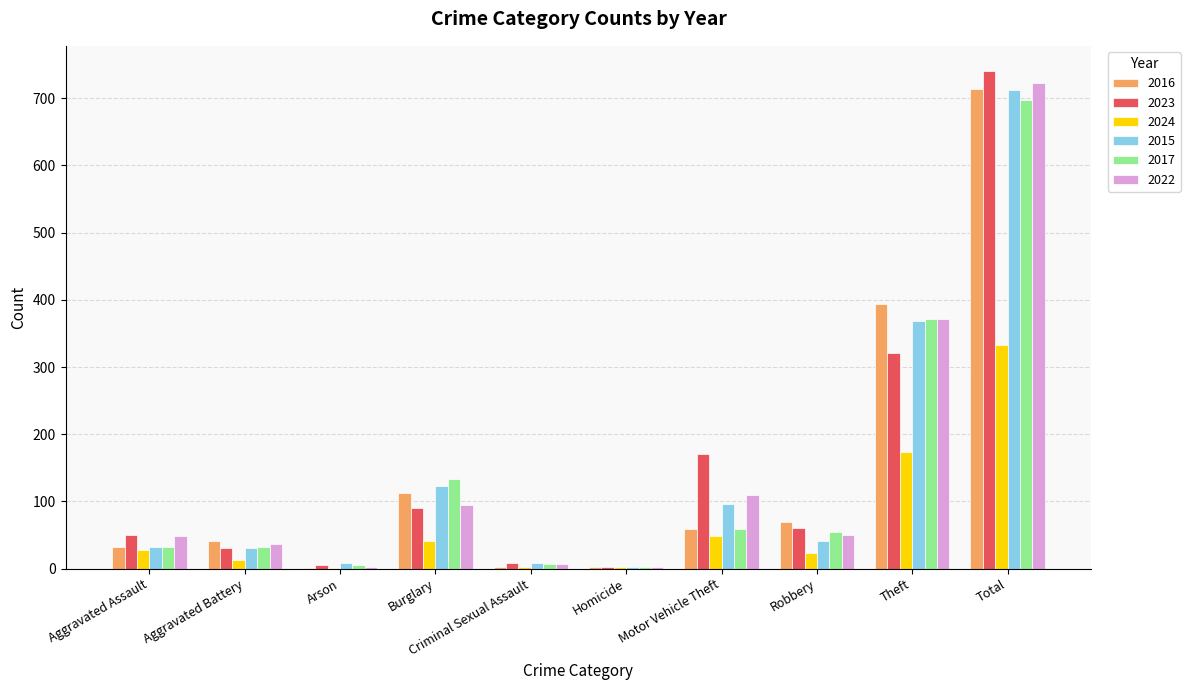

At which category does the chart reach its peak across all series?

Total